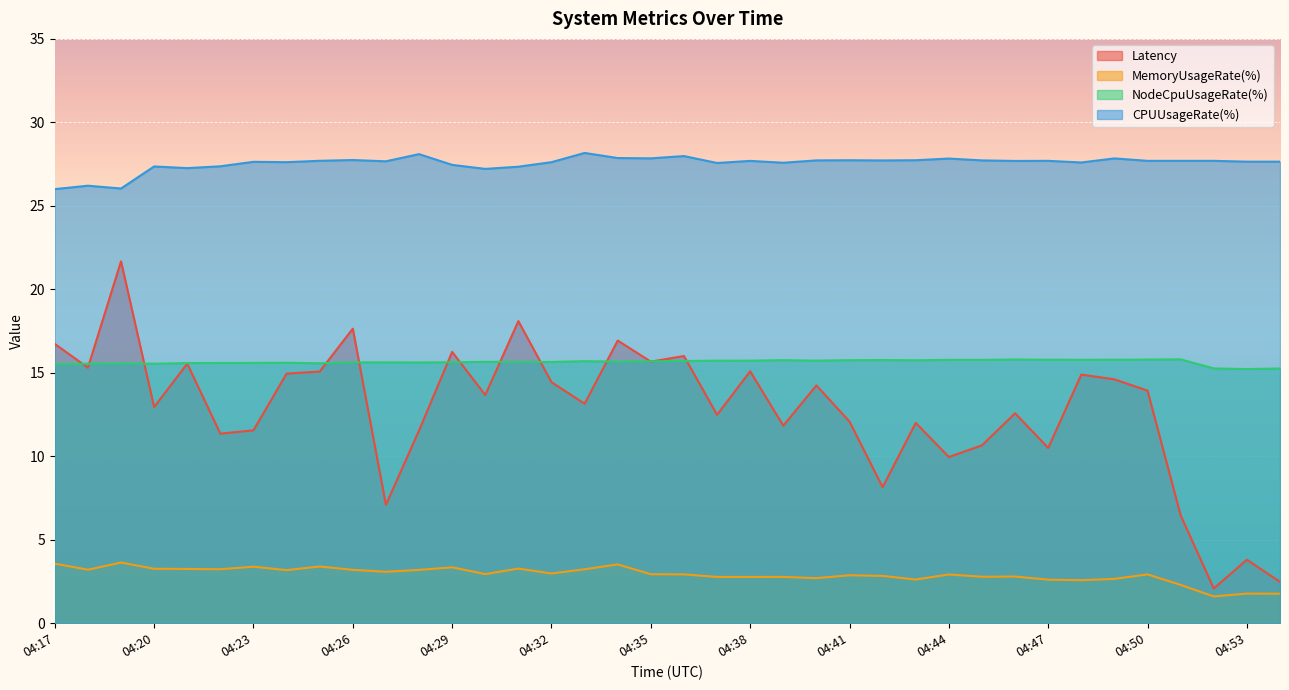

List the series in order of their peak value, lowest first.

MemoryUsageRate(%), NodeCpuUsageRate(%), Latency, CPUUsageRate(%)